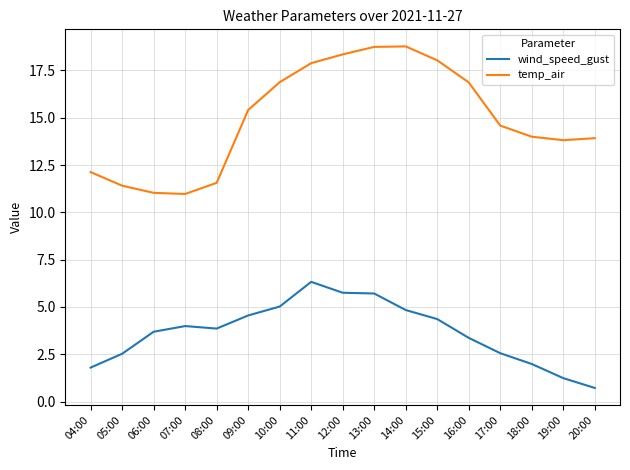

Which series has the largest total across all categories?

temp_air